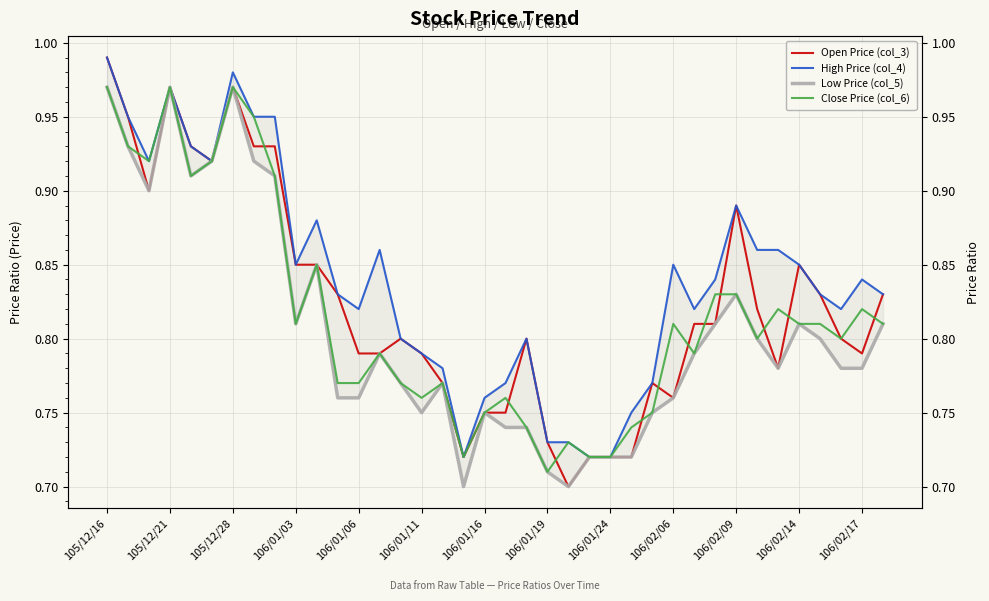

True or false: High Price (col_4) and Low Price (col_5) cross at least once.

False